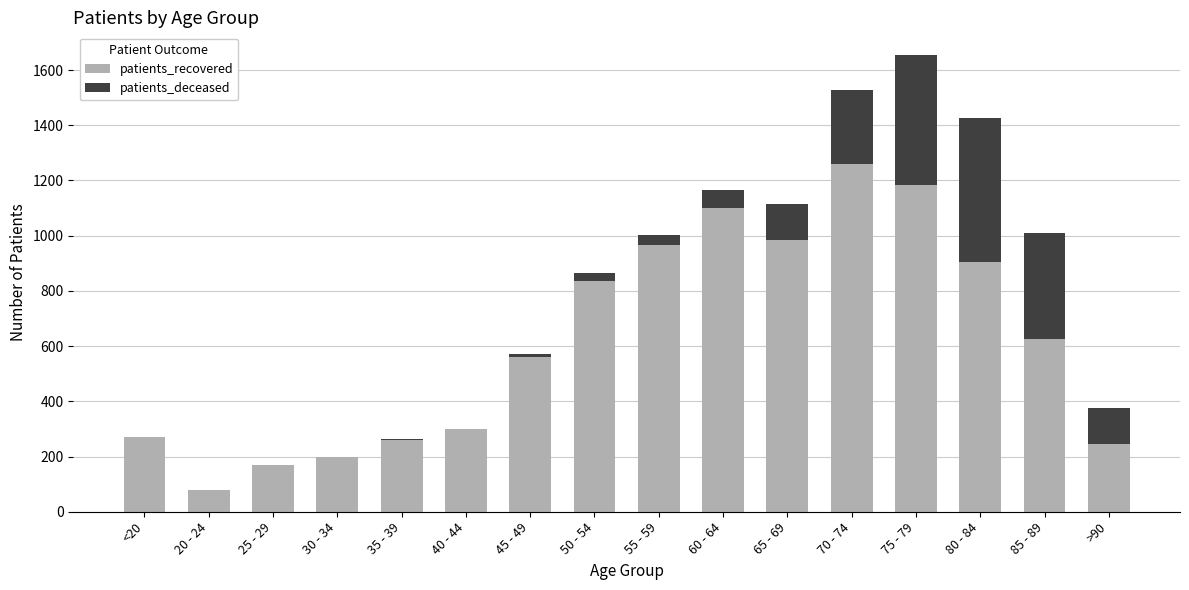

At which label is patients_recovered closest to 668?

85 - 89